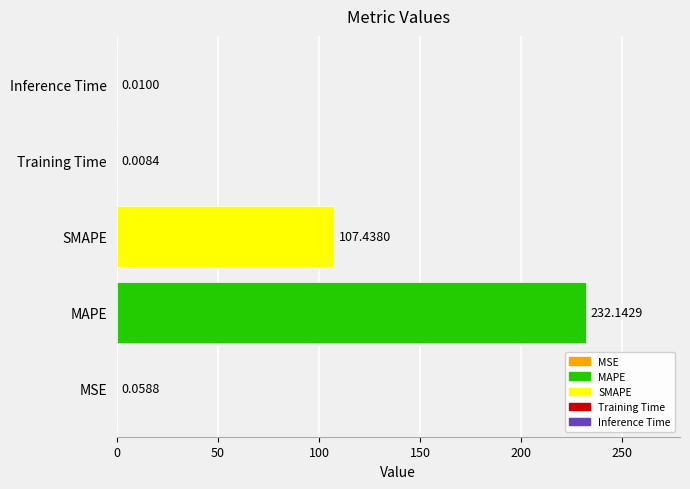

Where is the data nearest to the value 116?

SMAPE